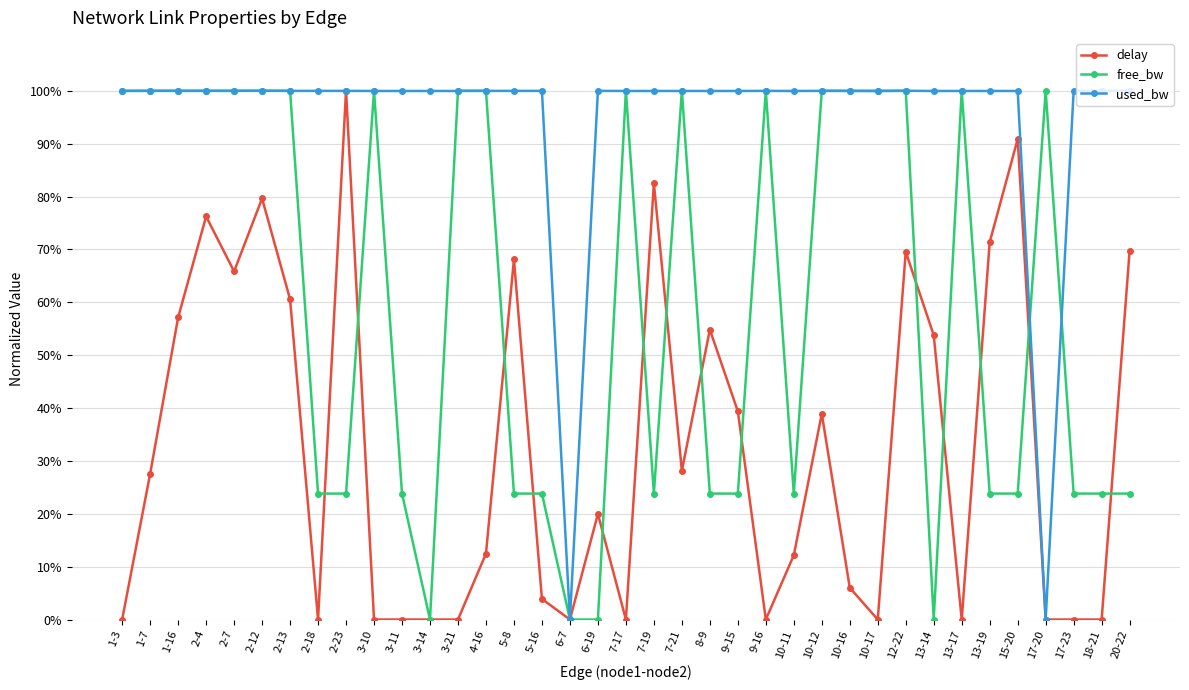

What is the label of the 36th point from the left?

18-21